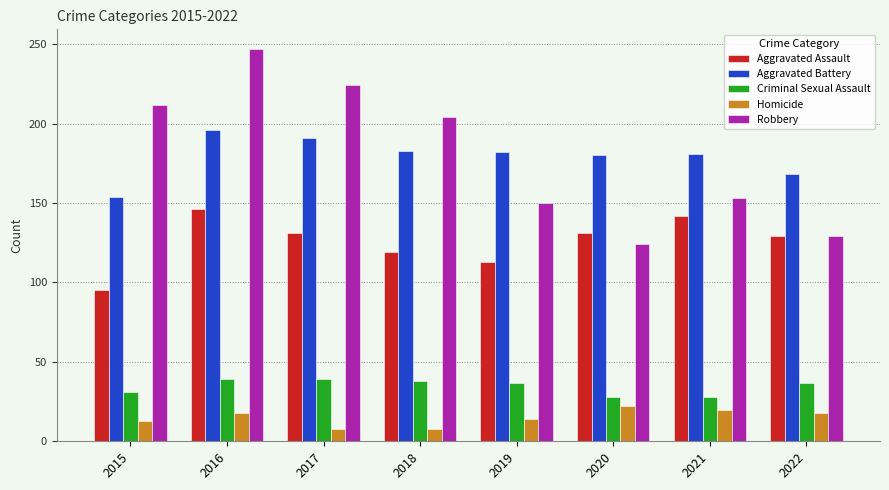

The Aggravated Assault series shows 157 at 2015. True or false?

False